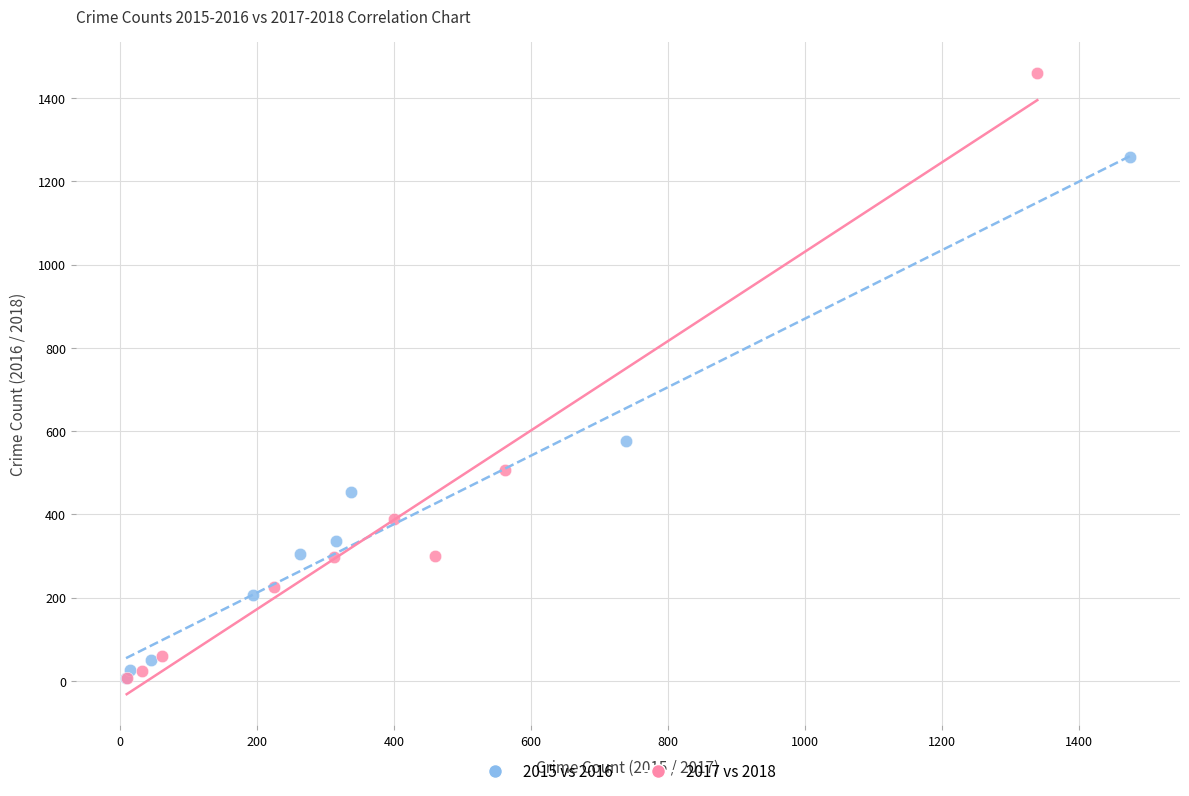

Which series contains the highest Y value?

2017 vs 2018